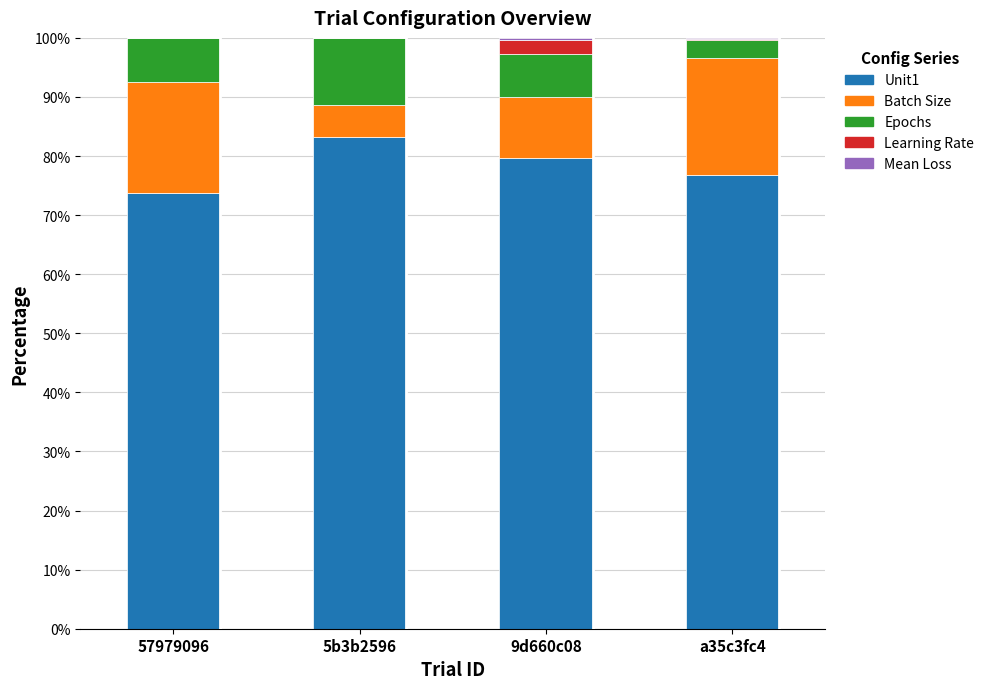

The value of Unit1 at 57979096 is 73.7. True or false?

True